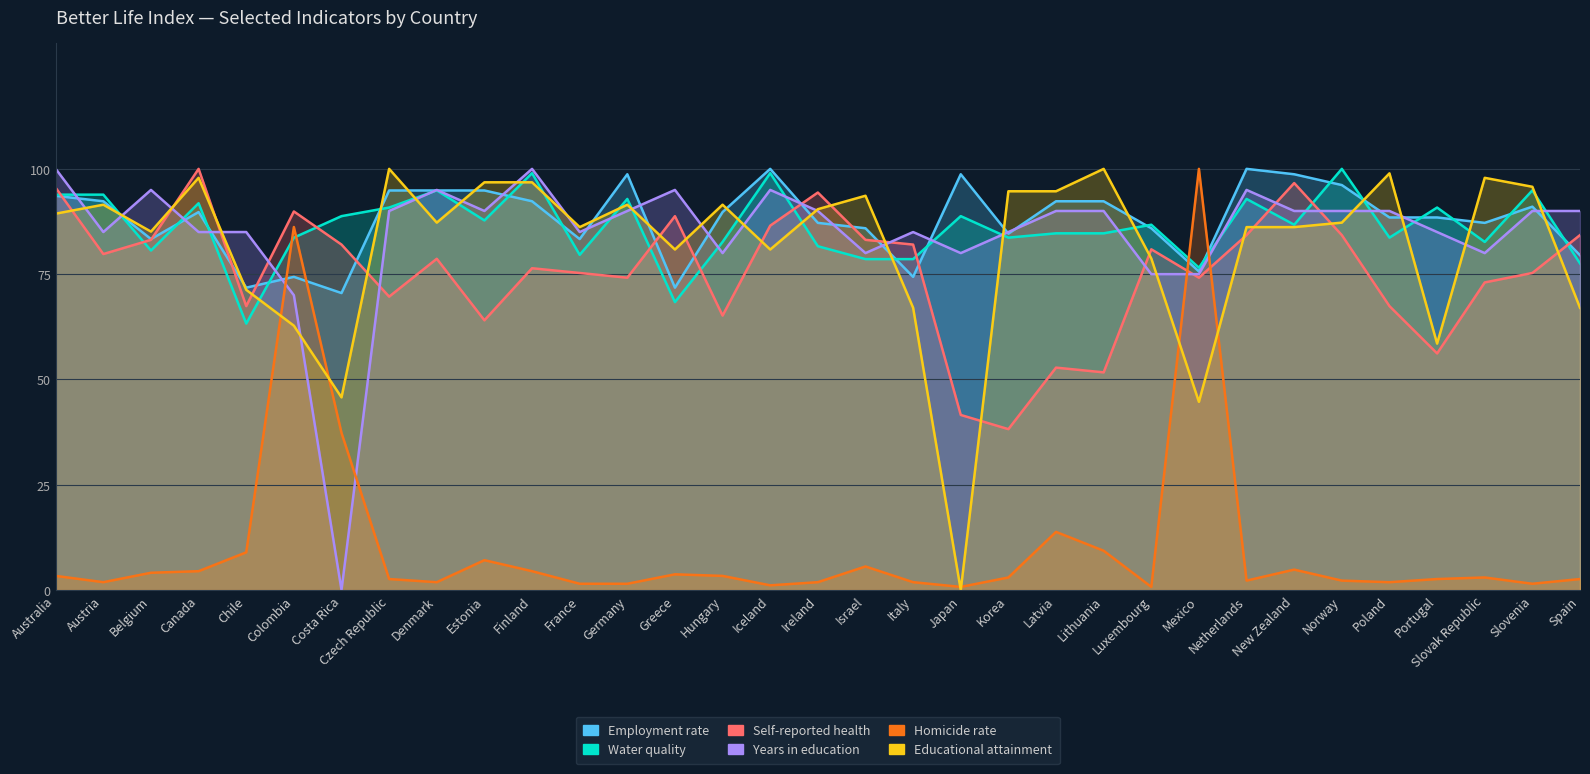

The value of Employment rate at Ireland is 87.2. True or false?

True